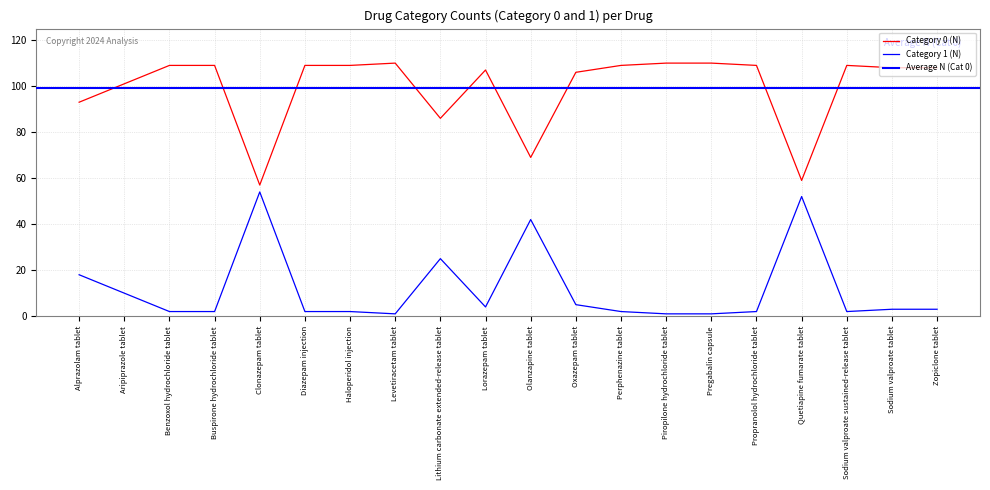

Between Diazepam injection and Propranolol hydrochloride tablet, which series saw the biggest shift?

Category 0 (N)